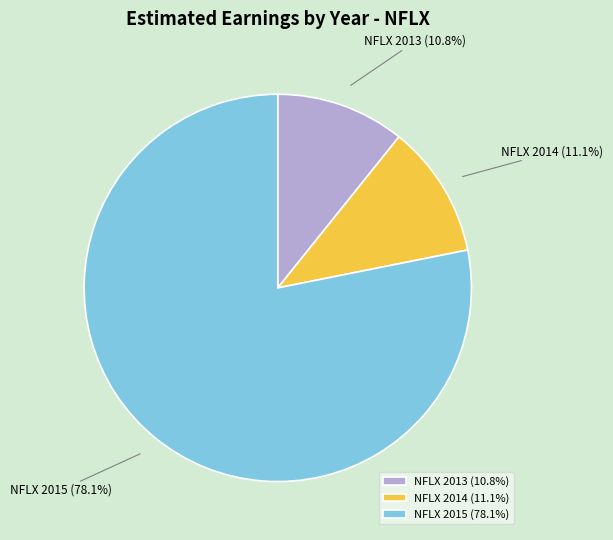

What portion of the pie excludes NFLX 2014?

88.9%